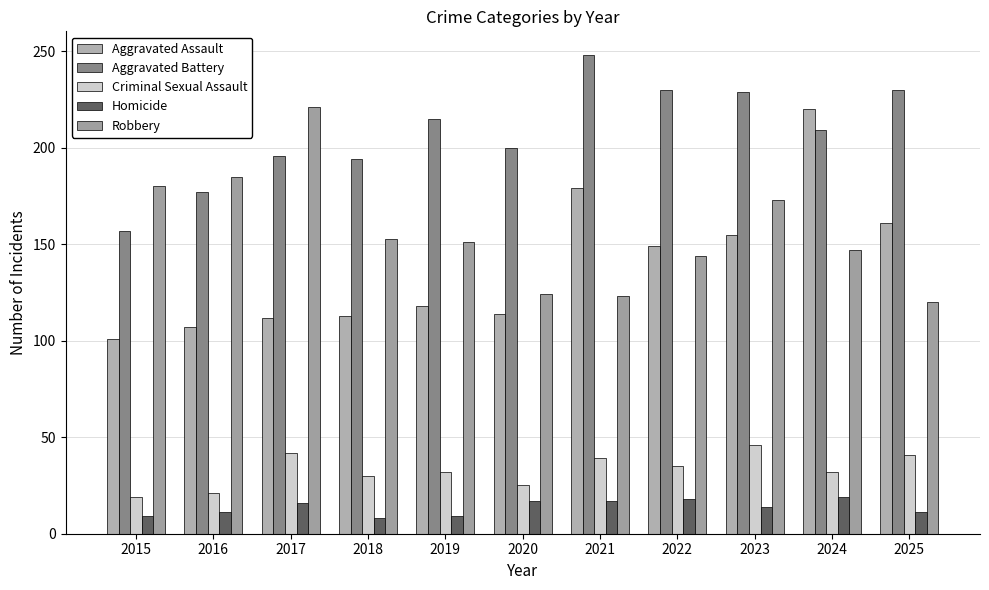

Which series changed the most between 2015 and 2017?

Robbery